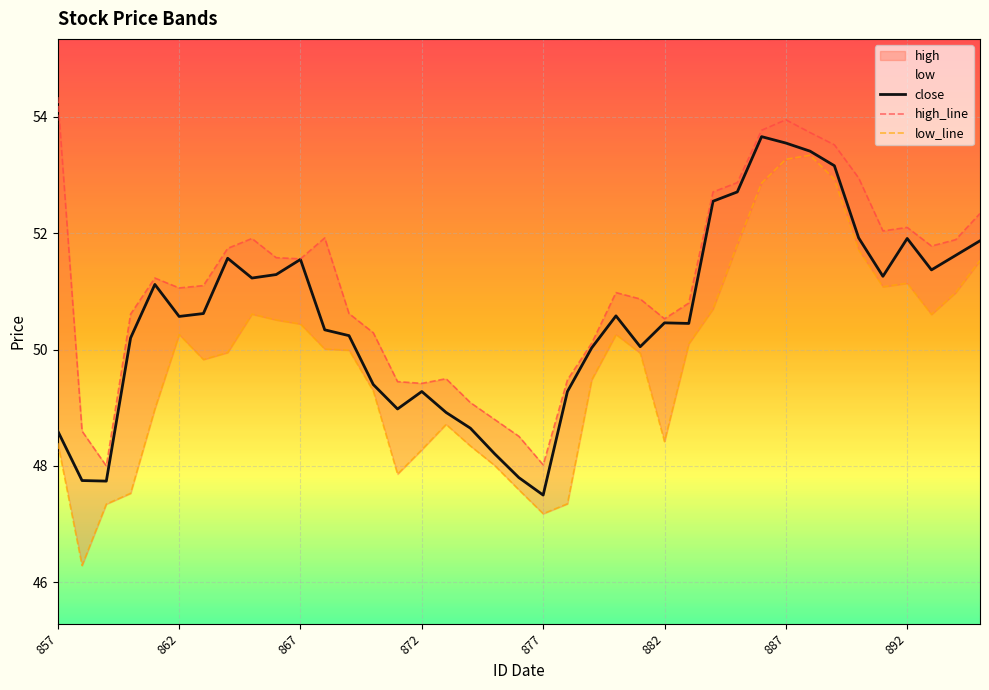

What is the lowest value of the close series?

47.5